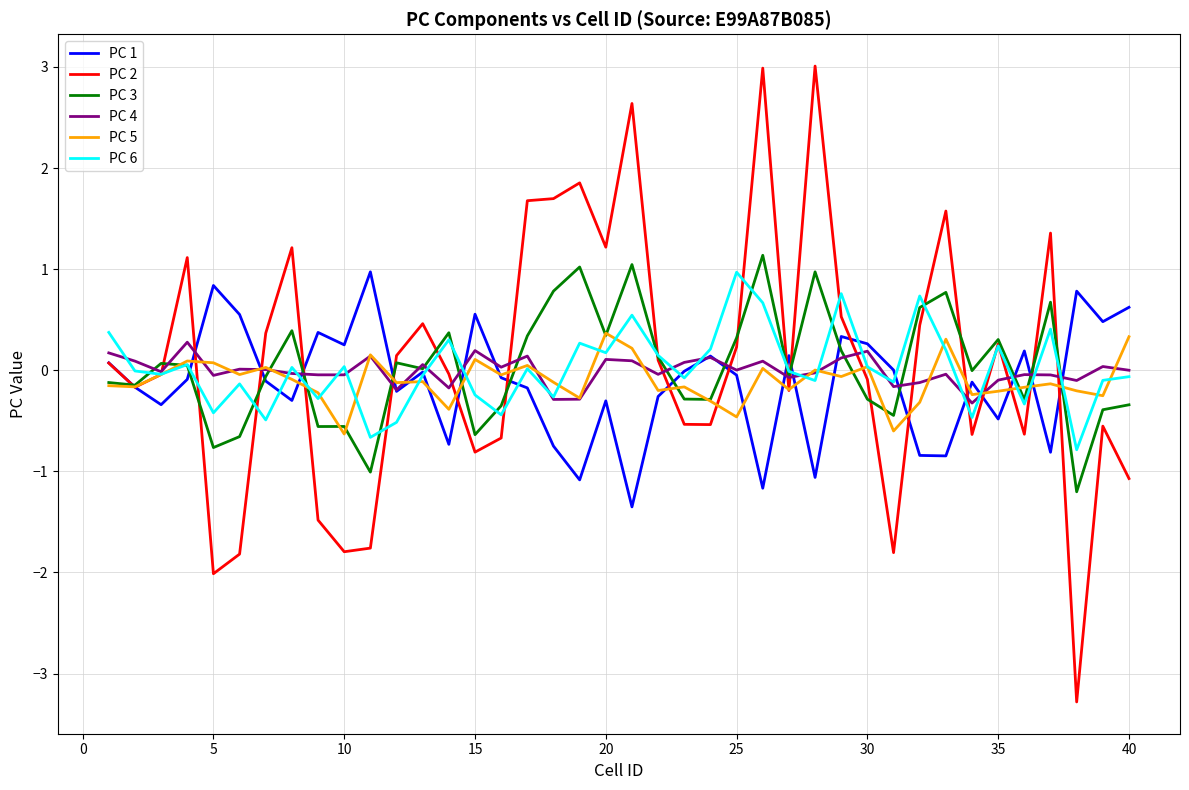

What is the maximum value shown in the chart?

3.0